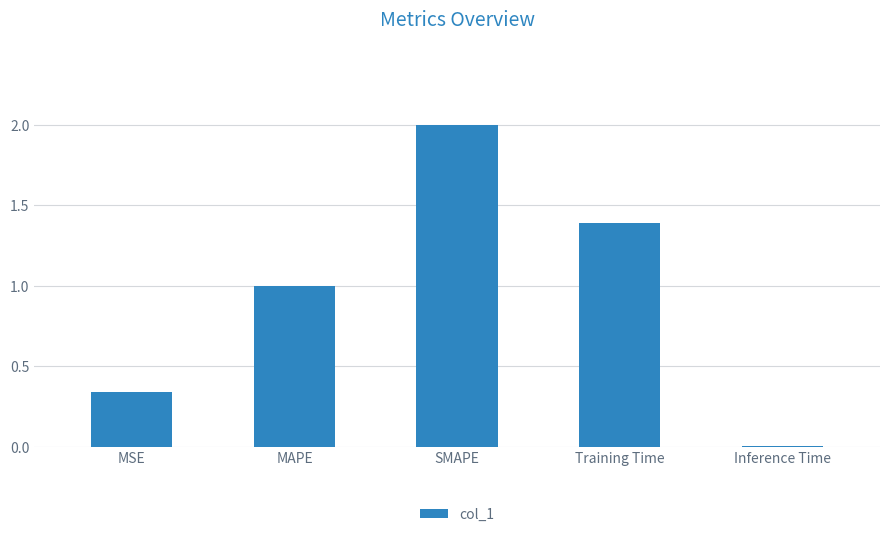

What is the sum of all values?

4.7